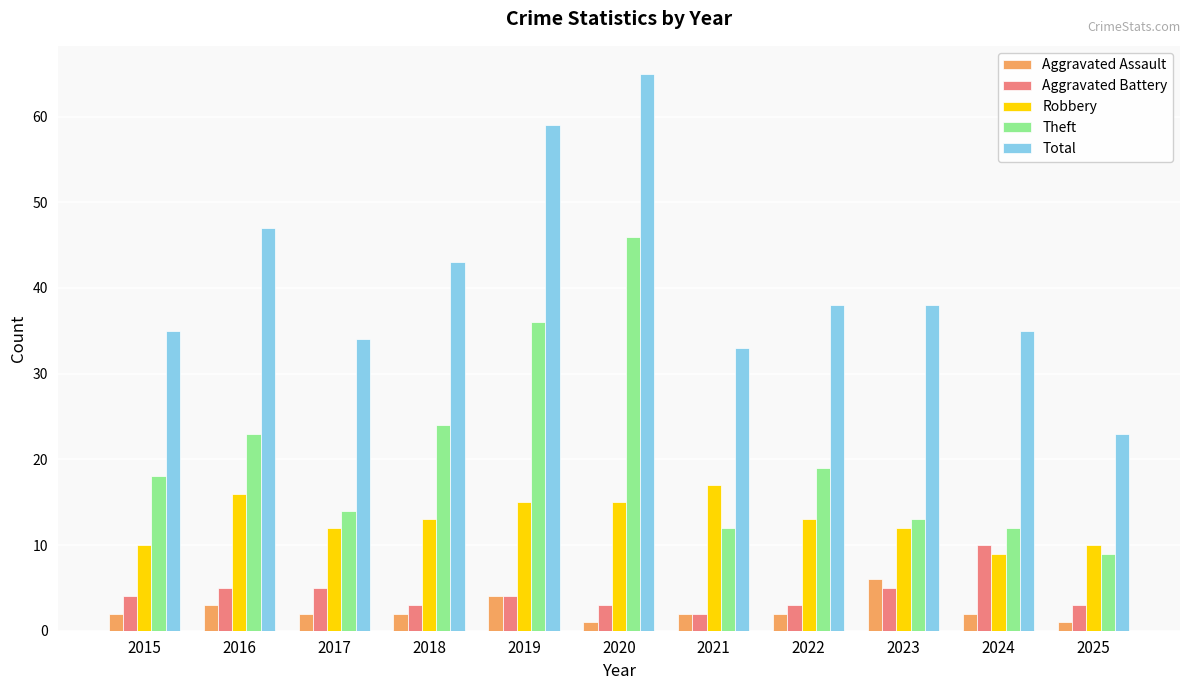

List the series in order of their peak value, lowest first.

Aggravated Assault, Aggravated Battery, Robbery, Theft, Total